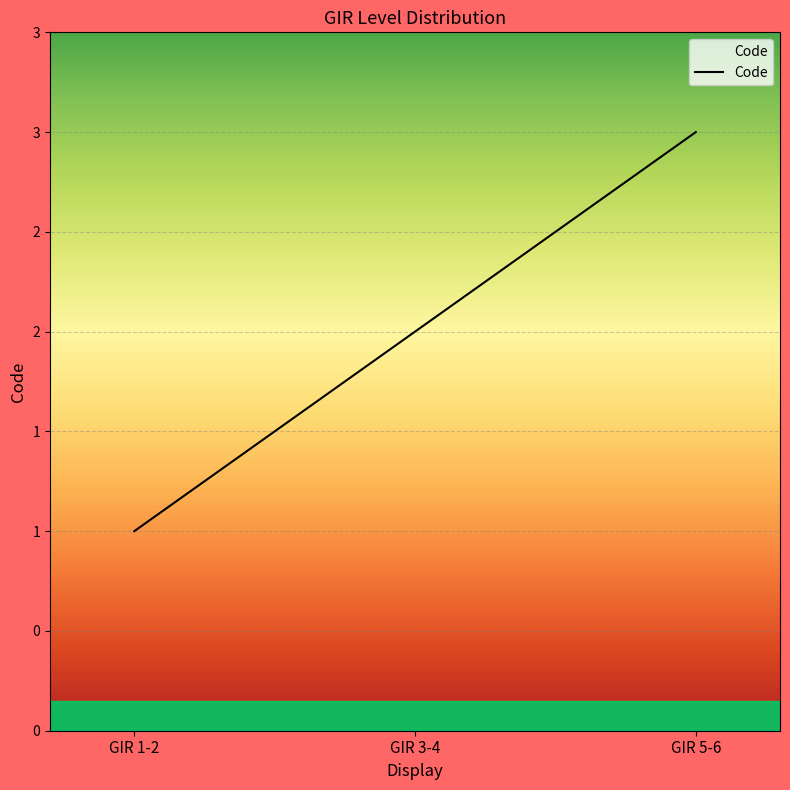

Read the value at GIR 3-4.

2